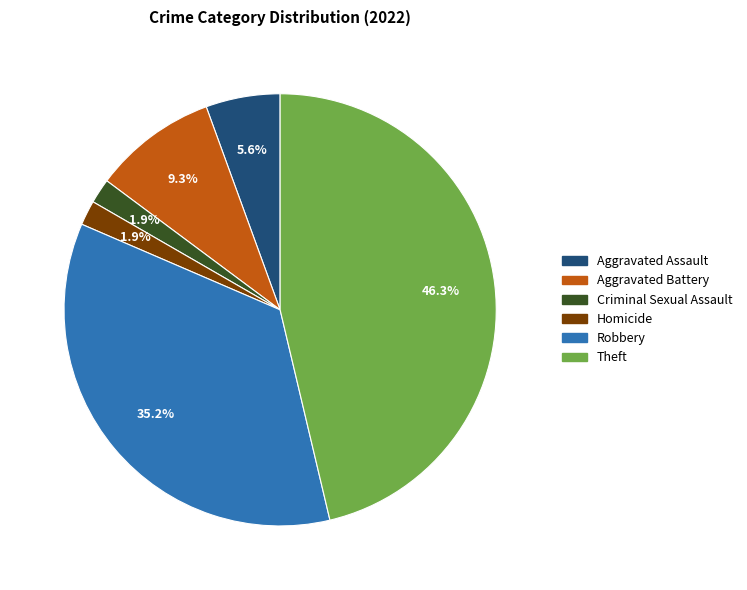

Is there any slice that represents more than half of the pie?

No